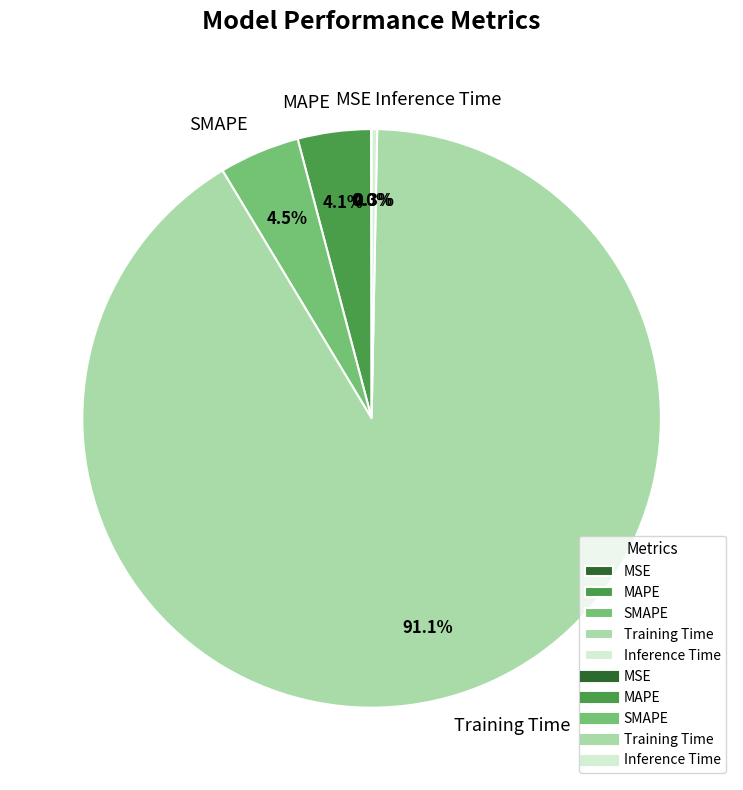

True or false: Inference Time accounts for 8% of the total.

False